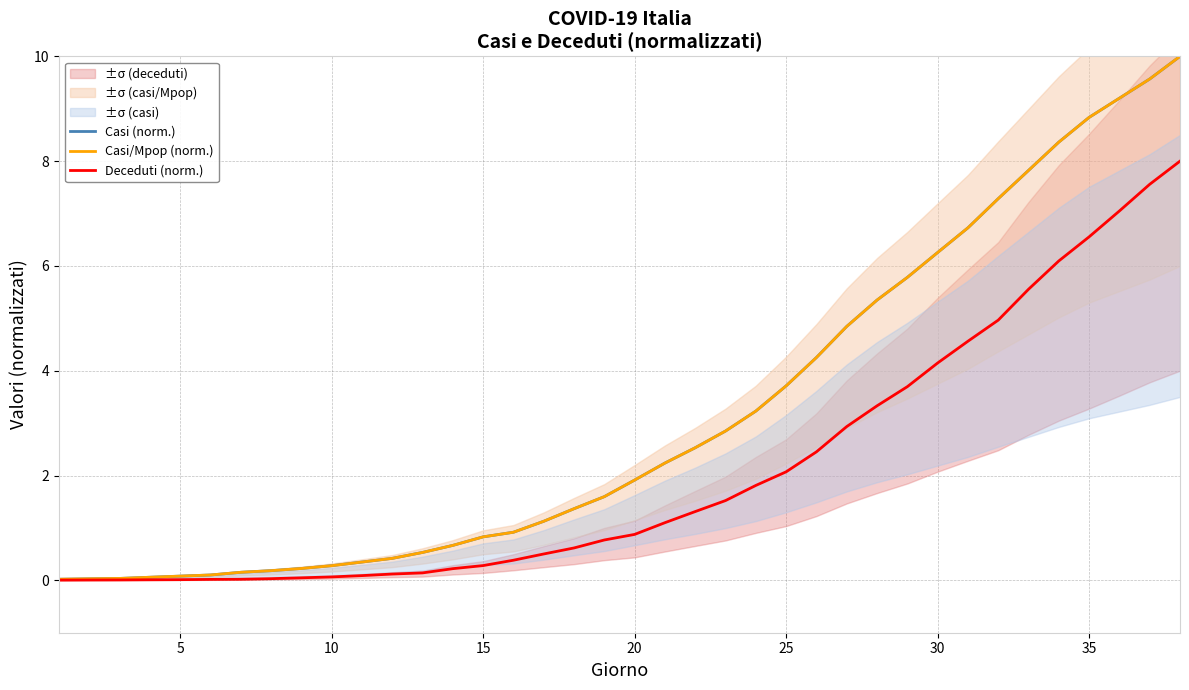

Is it true that Deceduti (norm.) equals 4.1 at 30?

True